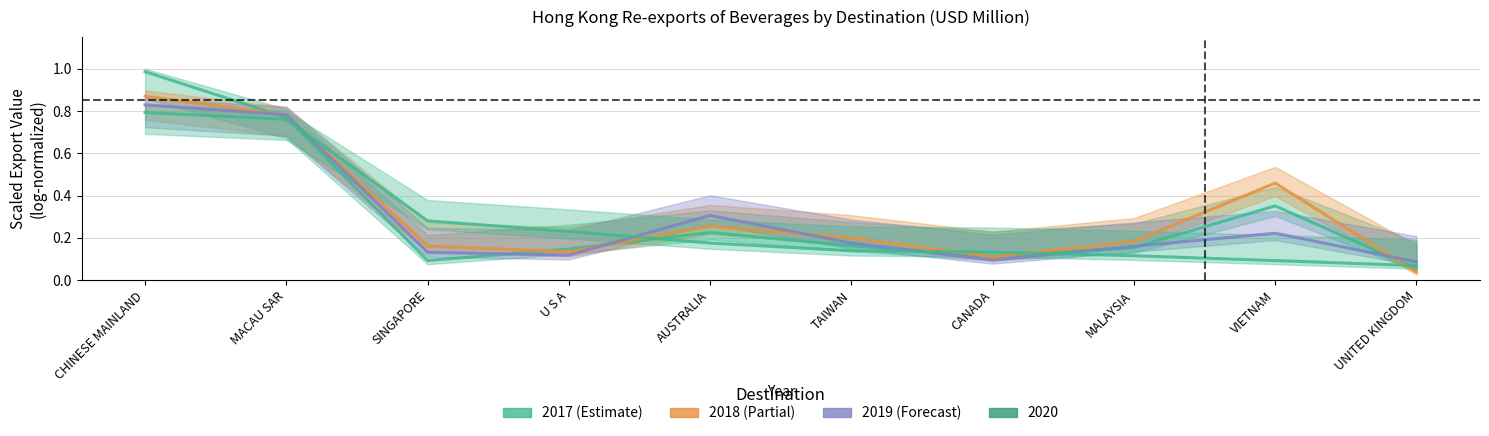

Is it true that 201812 equals 0.1 at UNITED KINGDOM?

True